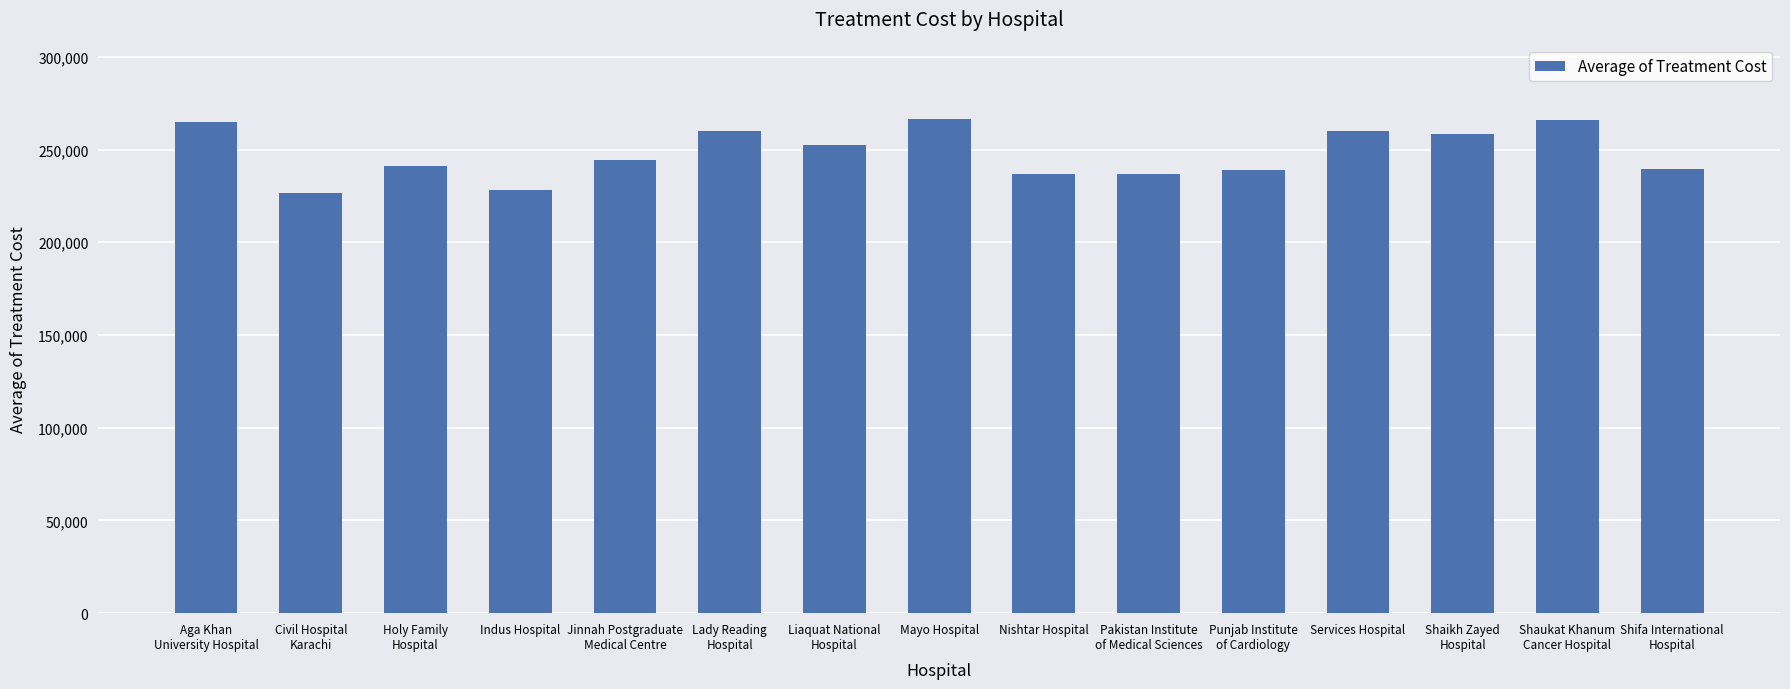

What is the maximum value shown in the chart?

266666.4